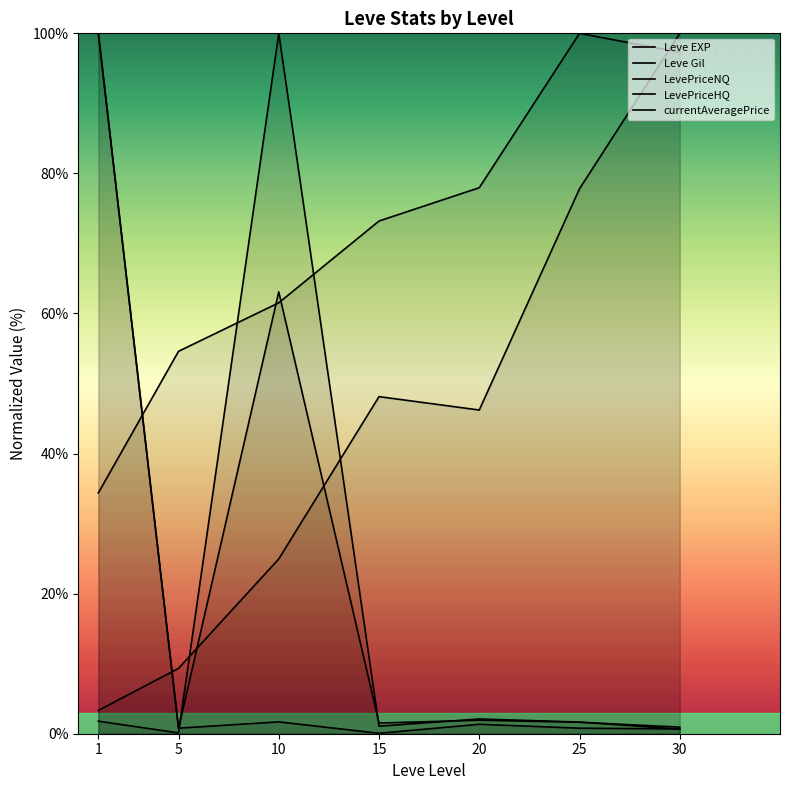

What are all the series names shown in the legend?

Leve EXP, Leve Gil, LevePriceNQ, LevePriceHQ, currentAveragePrice